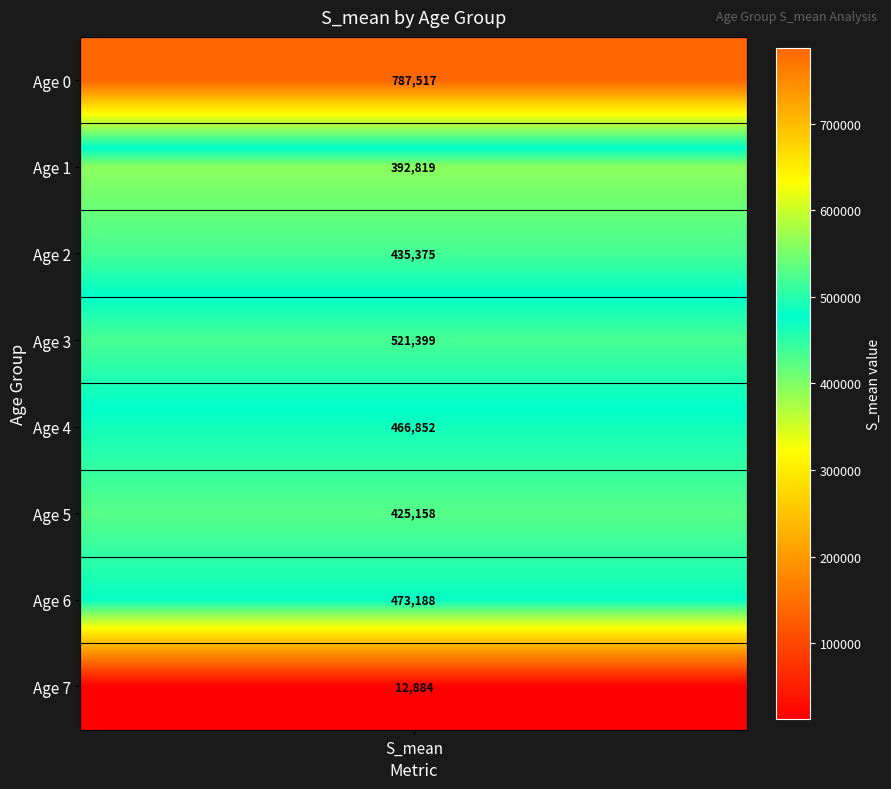

True or false: the data shows 473188.4 at 6.

True